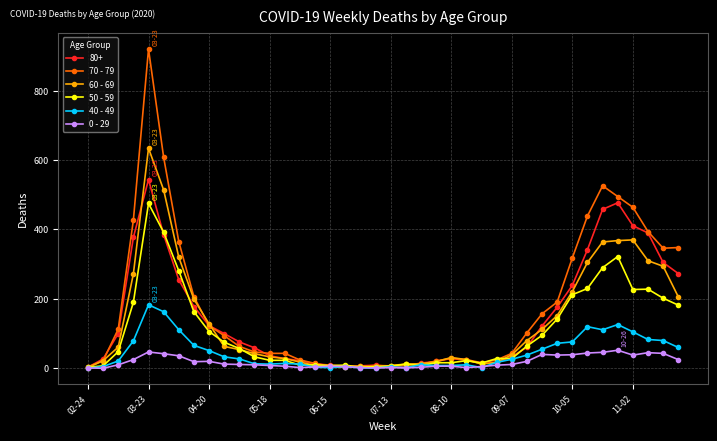

True or false: 40 - 49 has more than 0 points higher than both neighbors.

True